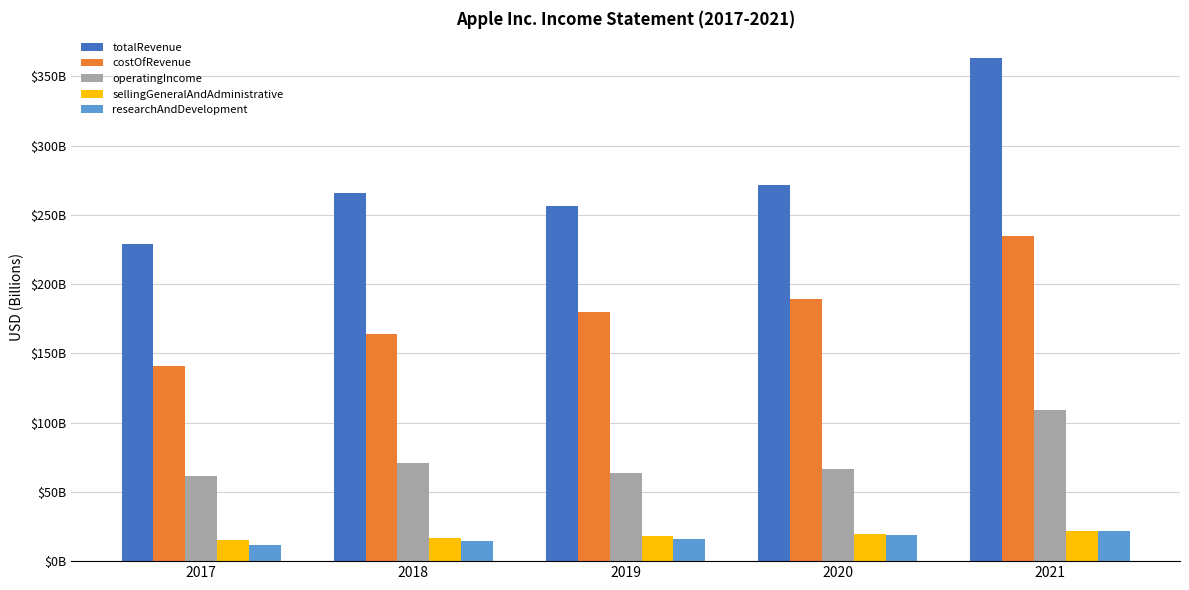

Reading left to right, transcribe all the data shown in this chart.

totalRevenue: 2017=229.2	2018=265.6	2019=256.6	2020=271.6	2021=363.2
costOfRevenue: 2017=141.0	2018=163.8	2019=180.0	2020=189.5	2021=235.0
operatingIncome: 2017=61.3	2018=70.9	2019=63.9	2020=66.3	2021=108.9
sellingGeneralAndAdministrative: 2017=15.3	2018=16.7	2019=18.2	2020=19.9	2021=22.0
researchAndDevelopment: 2017=11.6	2018=14.2	2019=16.2	2020=18.8	2021=21.9